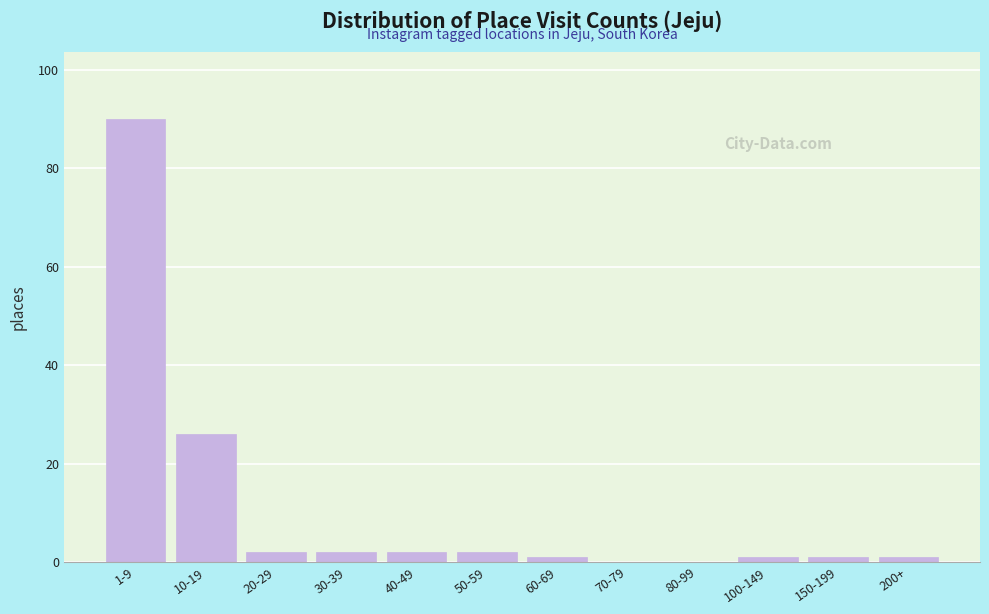

Reading right to left, what are all the values shown in this chart?

200+=1	150-199=1	100-149=1	80-99=0	70-79=0	60-69=1	50-59=2	40-49=2	30-39=2	20-29=2	10-19=26	1-9=90